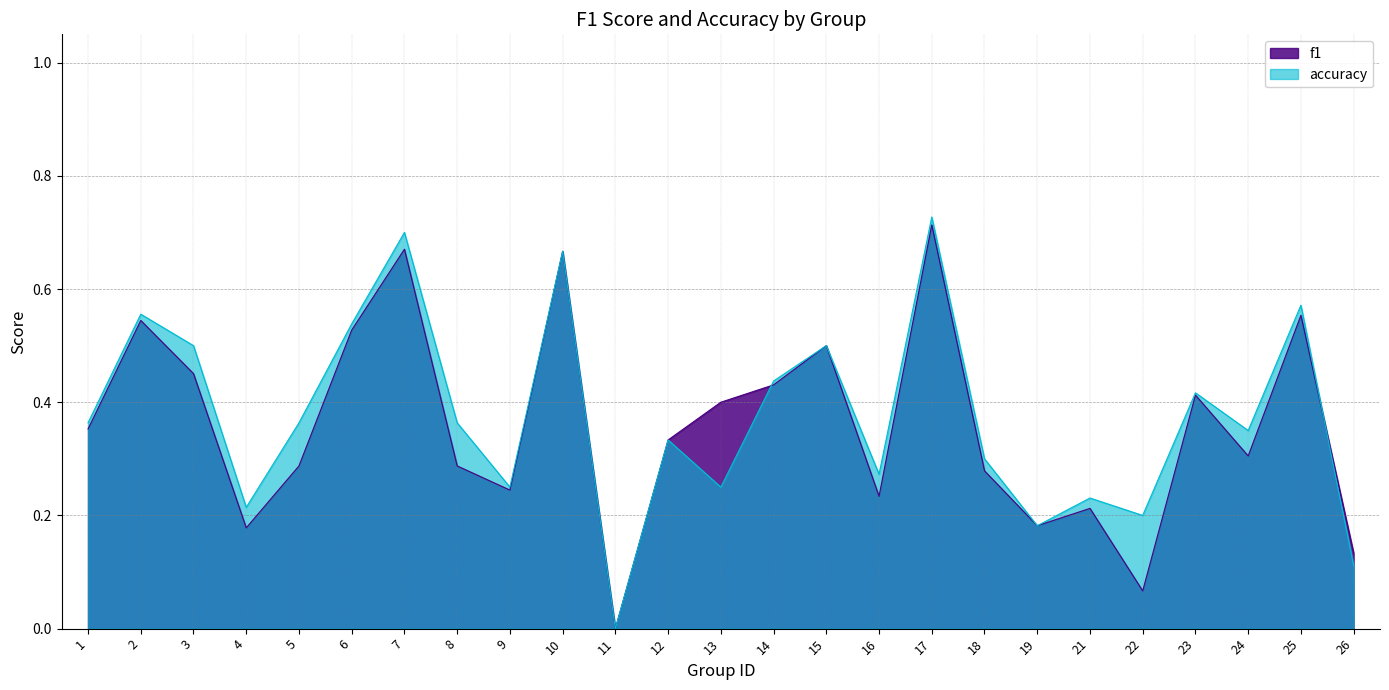

Which series has the largest total across all categories?

accuracy